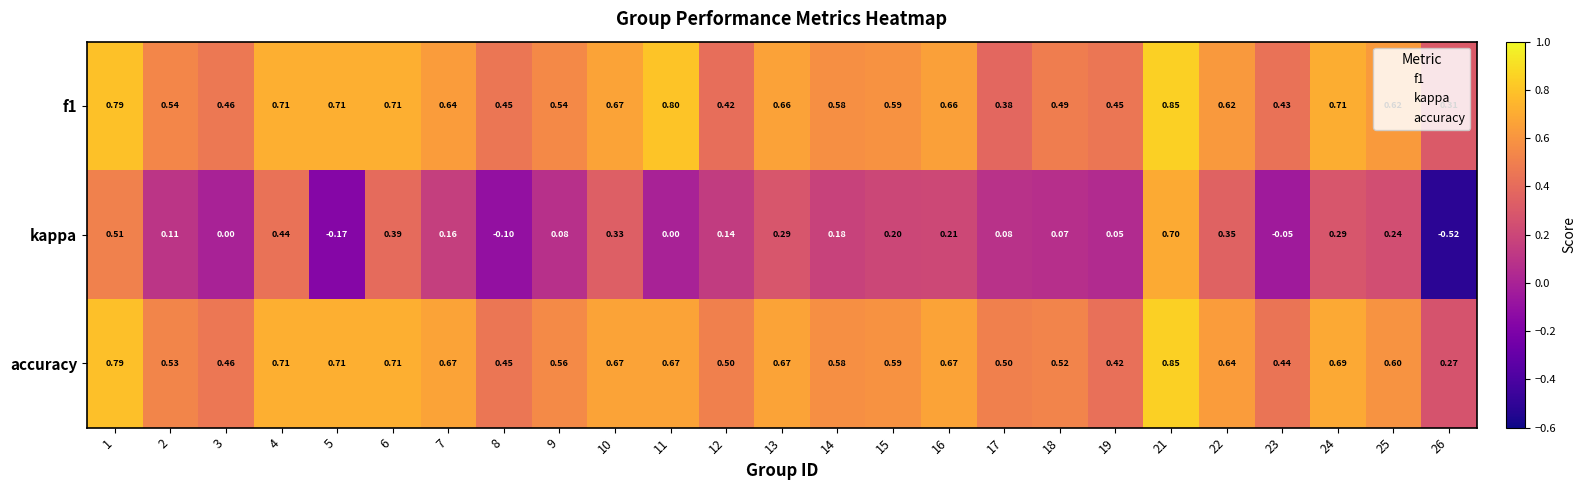

Which series has the largest total across all categories?

accuracy